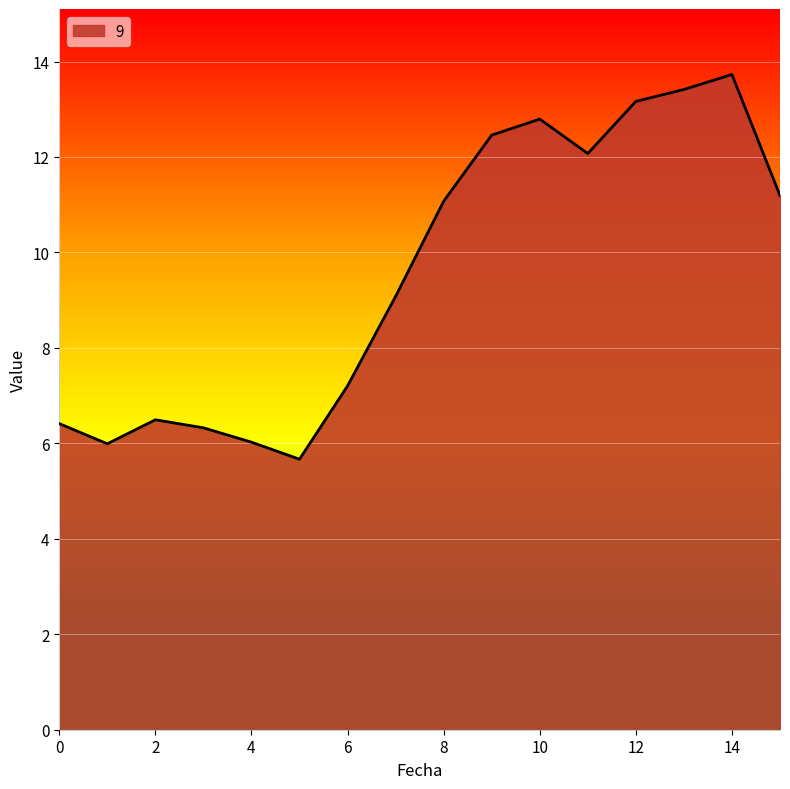

What is the difference between the maximum and minimum values?

8.1